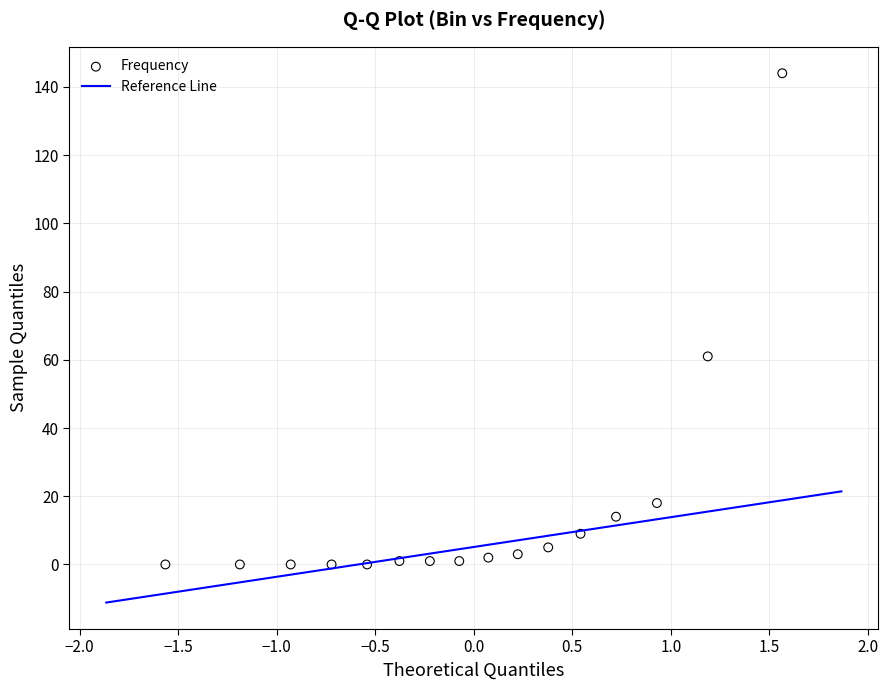

What Y value in the scatter plot is closest to 72?

61